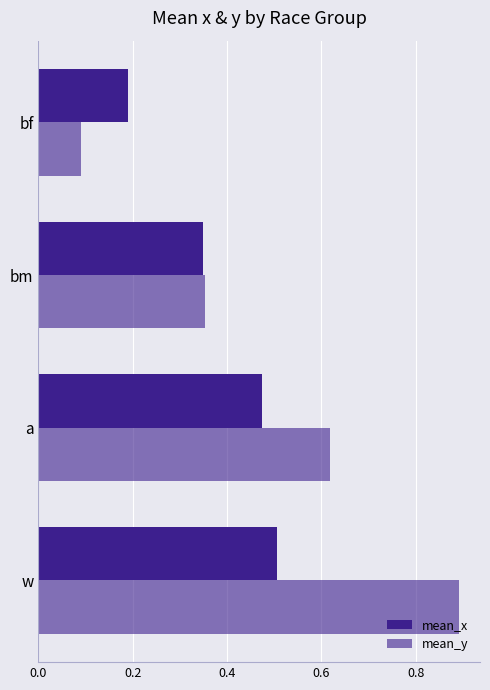

How many series are shown in this chart?

2